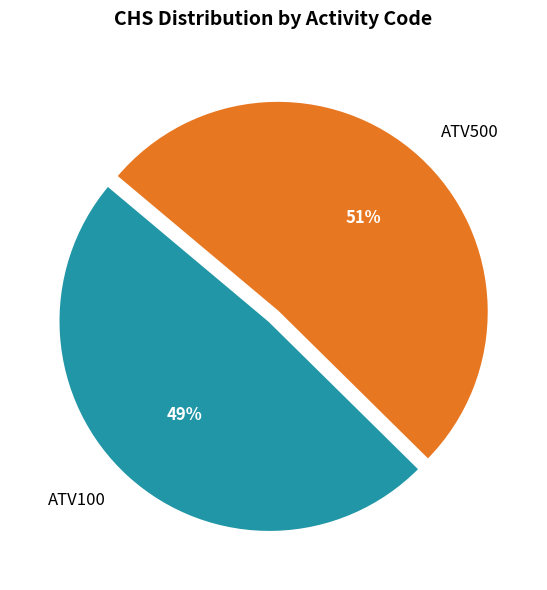

To the nearest percent, what is the combined percentage of ATV500 and ATV100?

100%